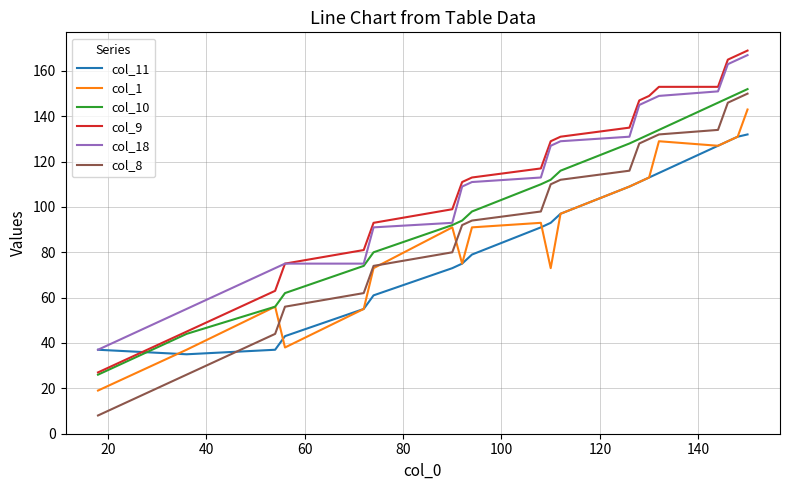

What is the smallest value displayed?

8